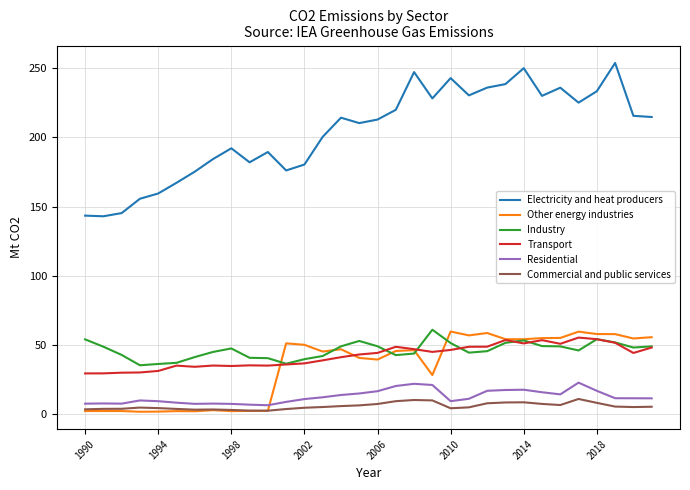

True or false: Electricity and heat producers and Industry cross at least once.

False